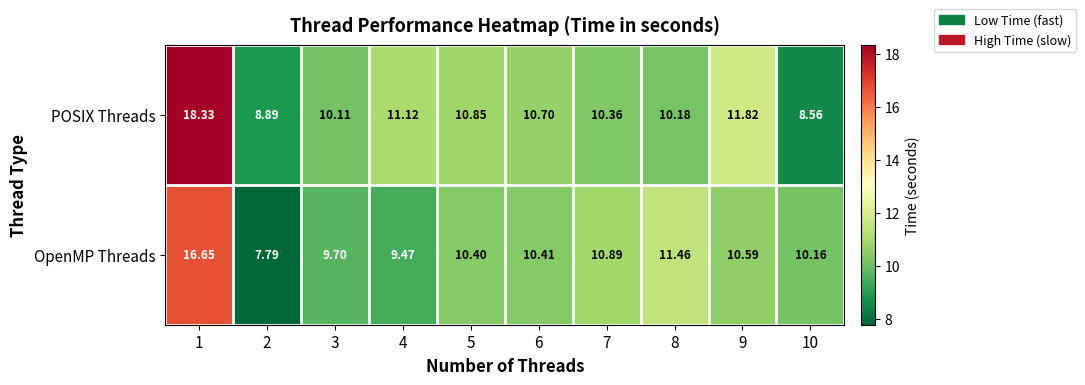

Between 4 and 8, which series saw the biggest shift?

OpenMP Threads